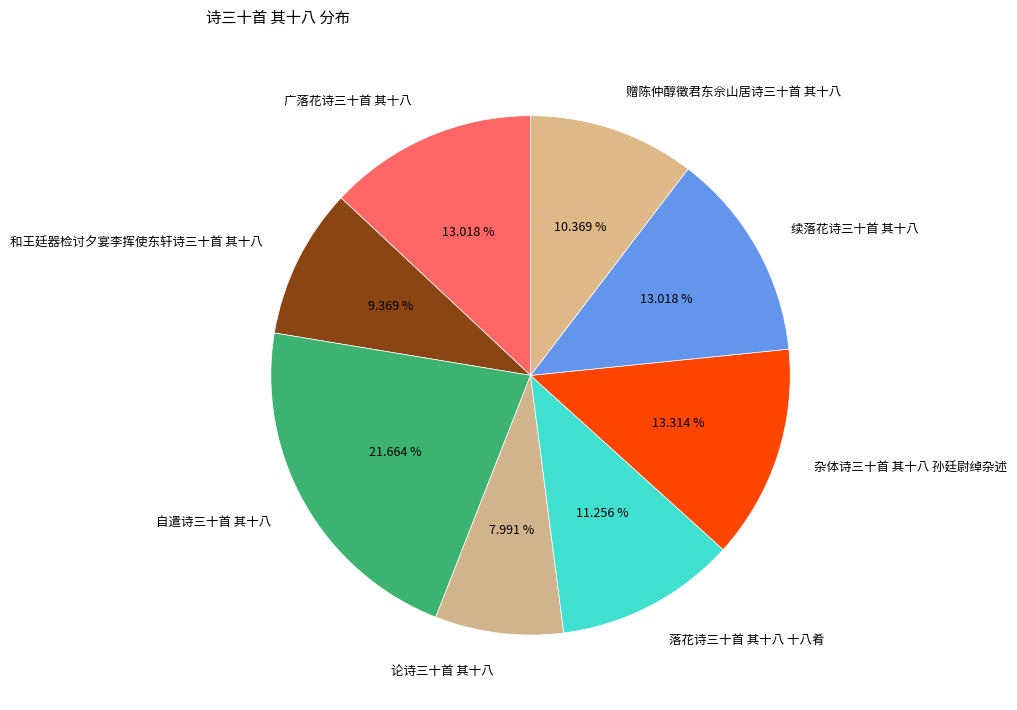

Does 自遣诗三十首 其十八 represent more than half of the total?

No